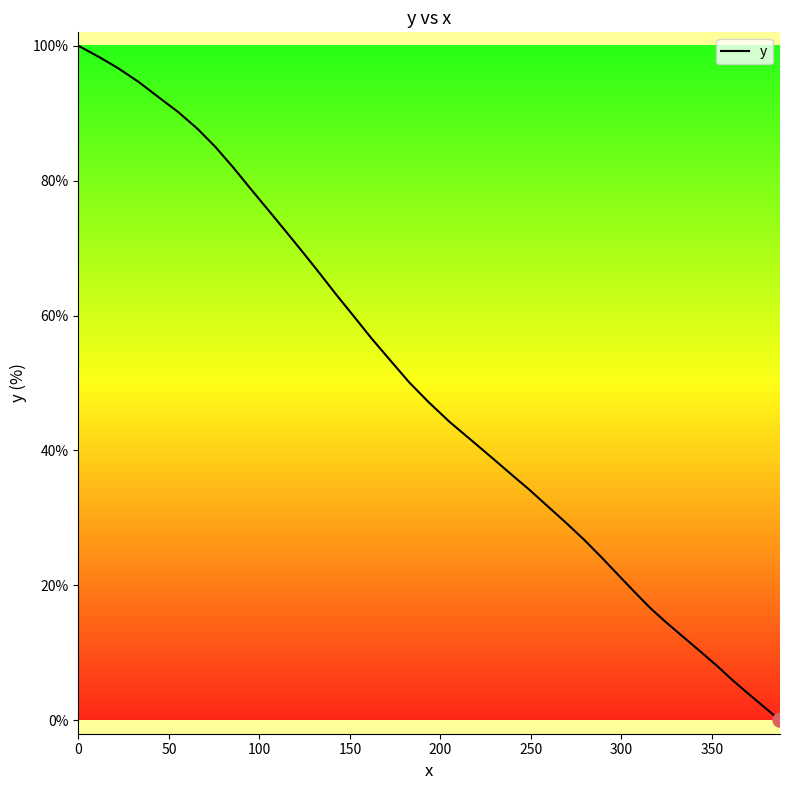

What is the difference between the maximum and minimum values?

100.0